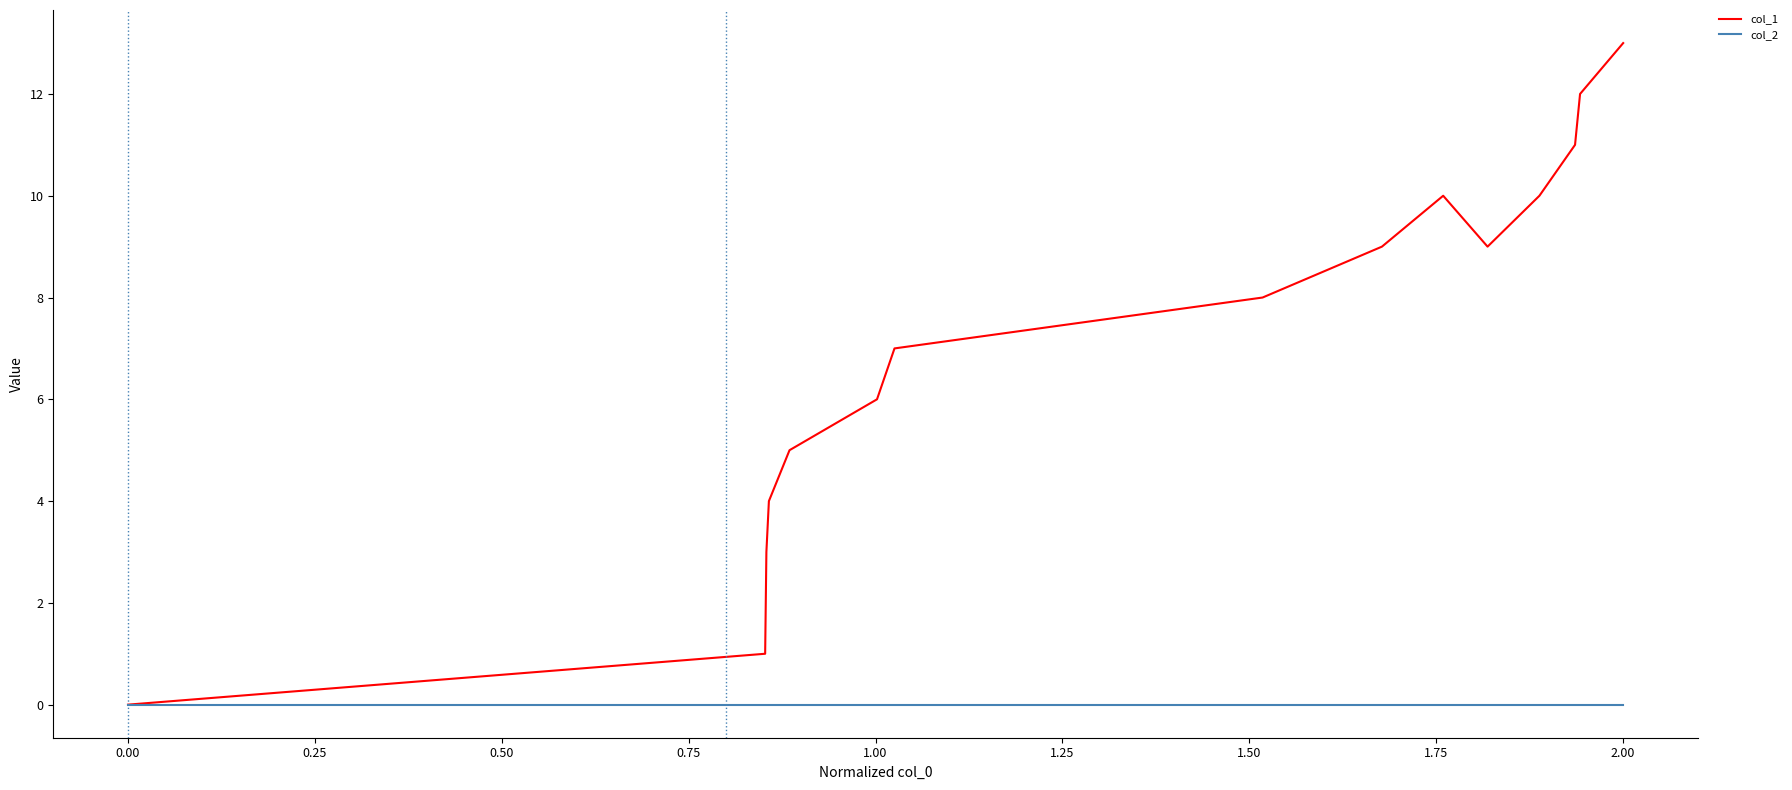

Rank the series by their average value, from highest to lowest.

col_1, col_2